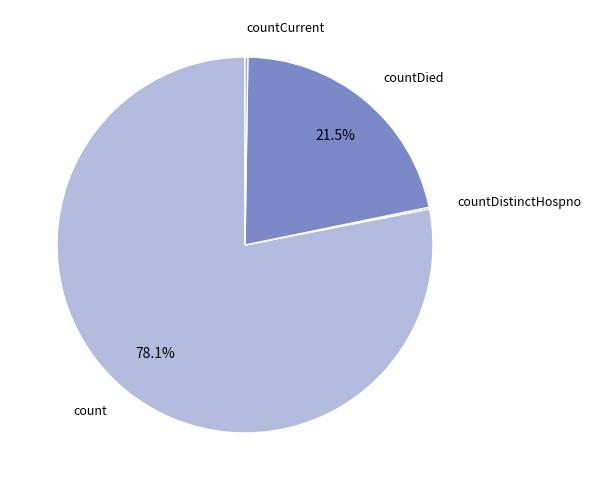

What is the largest slice in the pie chart?

count